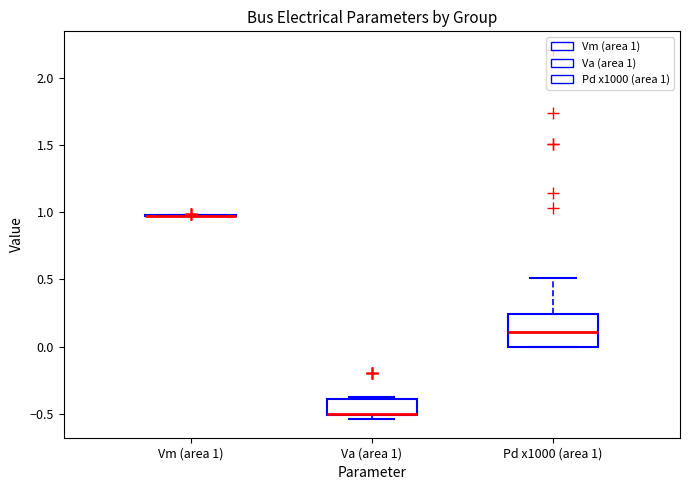

Comparing the boxes themselves (not the whiskers), which one is the tallest?

Pd x1000 (area 1)